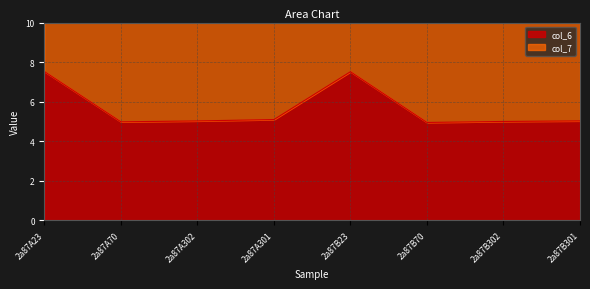

What is the label of the 6th point from the left?

2a87B70